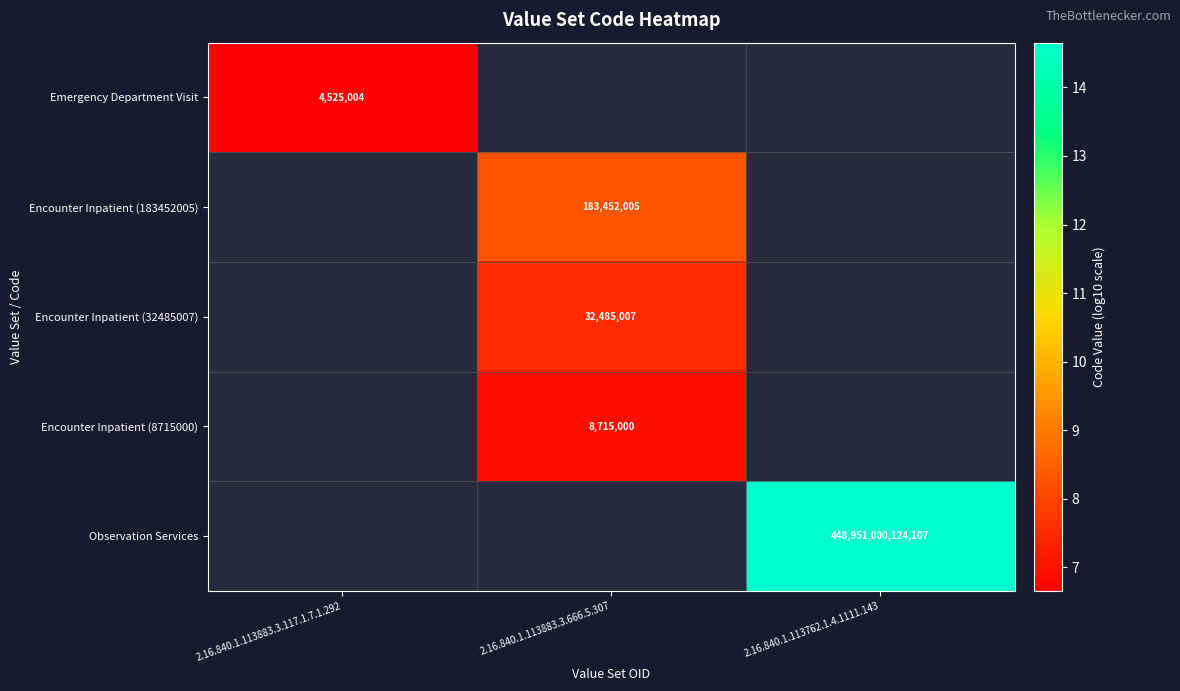

True or false: Emergency Department Visit has a value of 6.7 at 2.16.840.1.113883.3.117.1.7.1.292.

True